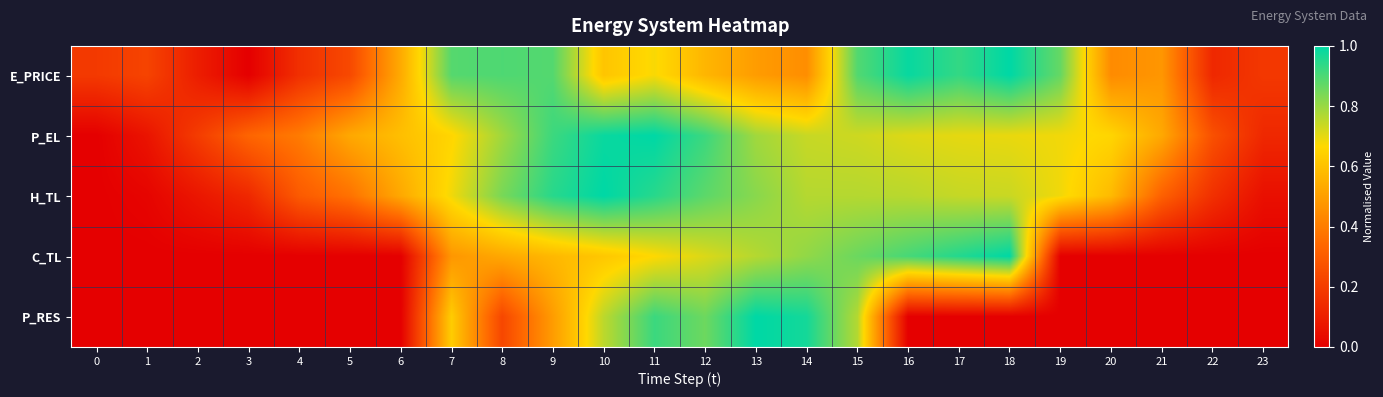

Reading left to right, extract all data points from this chart.

E_PRICE: 0=0.2	1=0.2	2=0.1	3=0.0	4=0.2	5=0.2	6=0.5	7=0.9	8=0.9	9=0.9	10=0.6	11=0.7	12=0.6	13=0.5	14=0.4	15=0.9	16=1.0	17=0.9	18=1.0	19=0.9	20=0.4	21=0.5	22=0.1	23=0.2
P_EL: 0=0.0	1=0.1	2=0.2	3=0.3	4=0.4	5=0.5	6=0.6	7=0.7	8=0.8	9=0.9	10=1.0	11=1.0	12=0.9	13=0.8	14=0.7	15=0.7	16=0.7	17=0.7	18=0.7	19=0.7	20=0.7	21=0.5	22=0.3	23=0.1
H_TL: 0=0.0	1=0.0	2=0.1	3=0.1	4=0.3	5=0.4	6=0.5	7=0.7	8=0.8	9=0.9	10=1.0	11=0.9	12=0.9	13=0.8	14=0.8	15=0.8	16=0.8	17=0.7	18=0.7	19=0.7	20=0.6	21=0.3	22=0.2	23=0.1
C_TL: 0=0.0	1=0.0	2=0.0	3=0.0	4=0.0	5=0.0	6=0.0	7=0.5	8=0.5	9=0.6	10=0.6	11=0.7	12=0.7	13=0.8	14=0.8	15=0.9	16=0.9	17=1.0	18=1.0	19=0.0	20=0.0	21=0.0	22=0.0	23=0.0
P_RES: 0=0.0	1=0.0	2=0.0	3=0.0	4=0.0	5=0.0	6=0.0	7=0.6	8=0.2	9=0.5	10=0.8	11=0.9	12=0.9	13=1.0	14=1.0	15=0.8	16=0.0	17=0.0	18=0.0	19=0.0	20=0.0	21=0.0	22=0.0	23=0.0